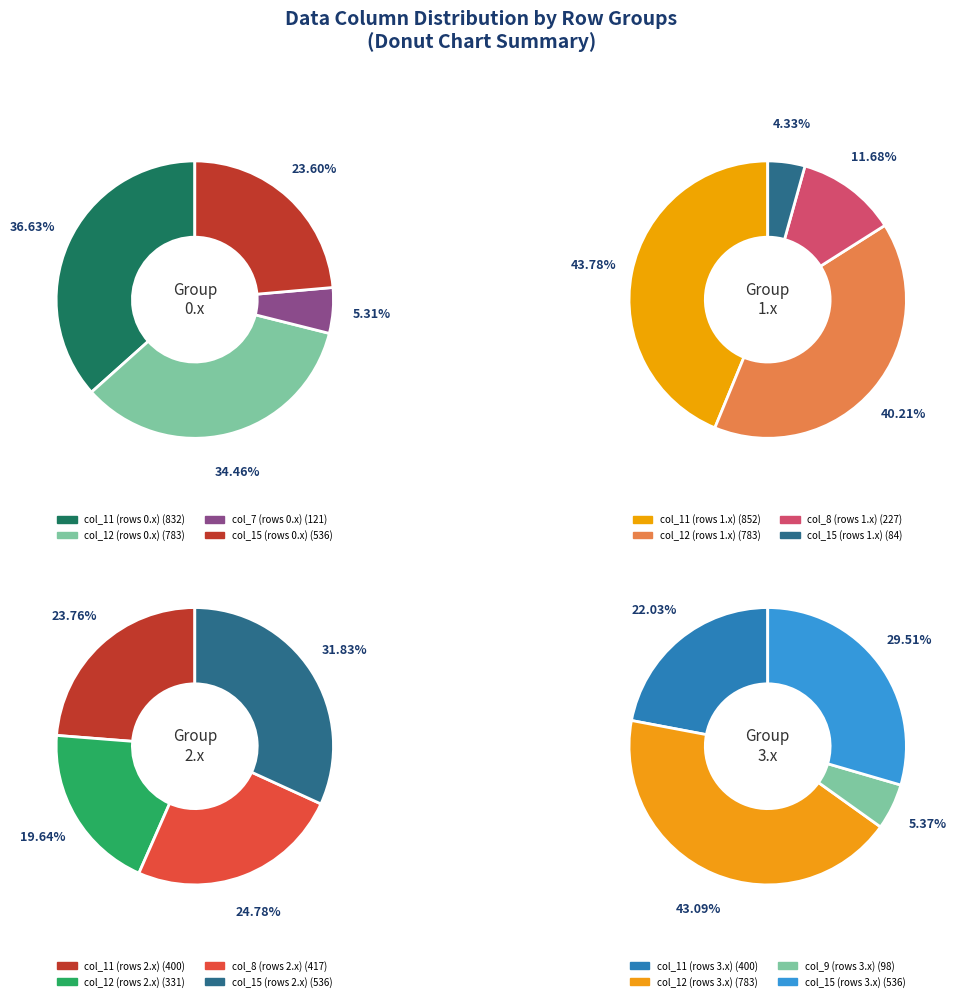

Is there any slice that represents more than half of the pie?

No